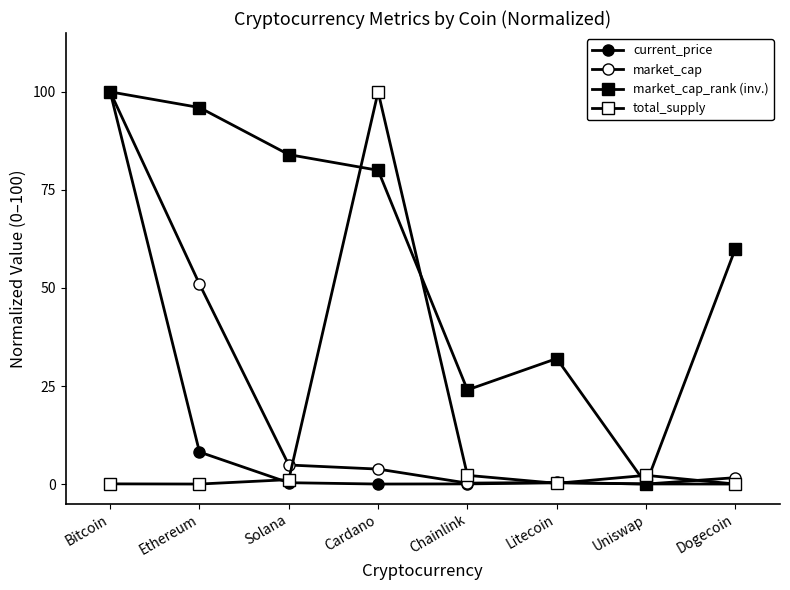

How many lines are shown in the chart?

4